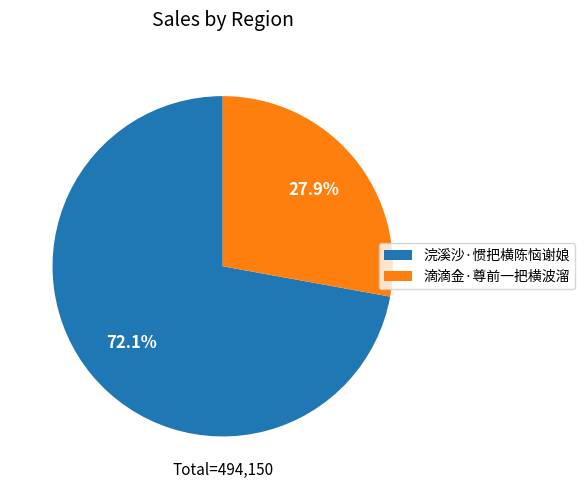

Is 浣溪沙·惯把横陈恼谢娘 the majority of the pie?

Yes